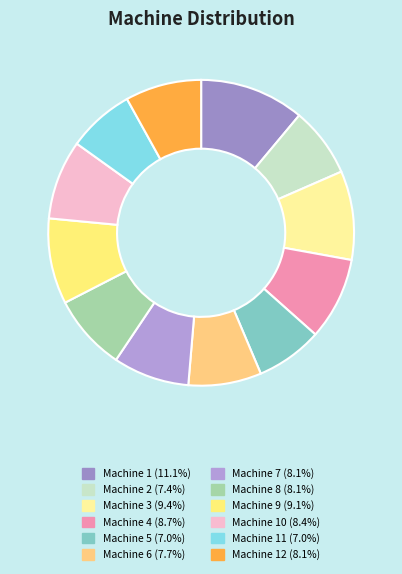

How many slices are in this pie chart?

12